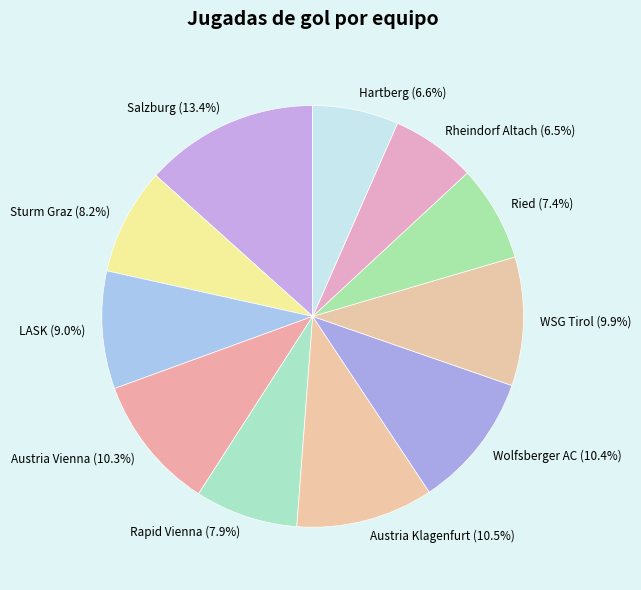

True or false: Austria Vienna accounts for 25% of the total.

False